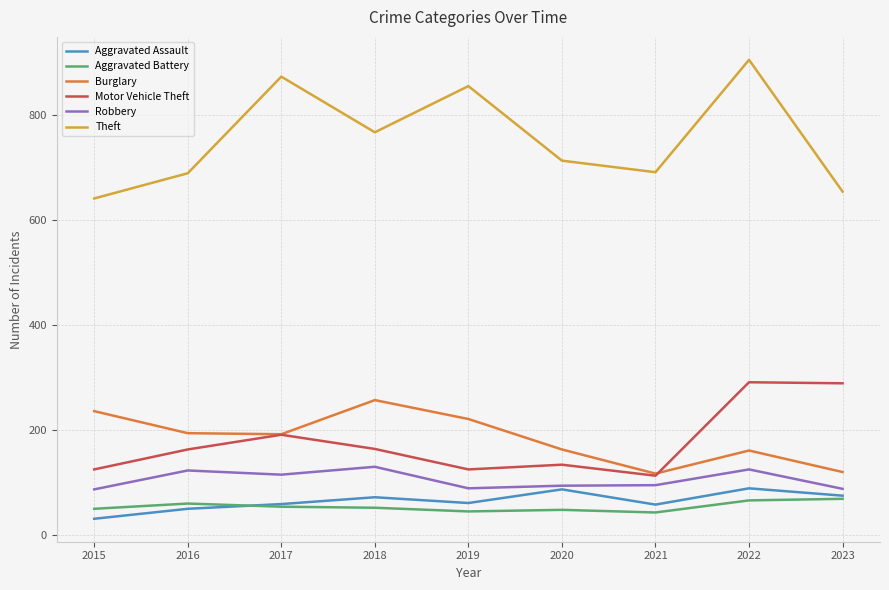

Is it true that Aggravated Assault equals 61 at 2019?

True